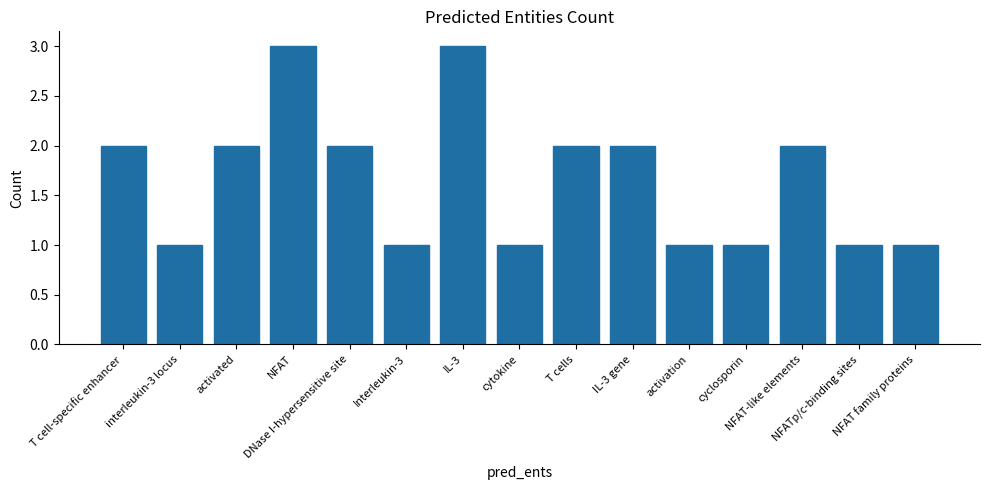

What position from the left is NFATp/c-binding sites?

14